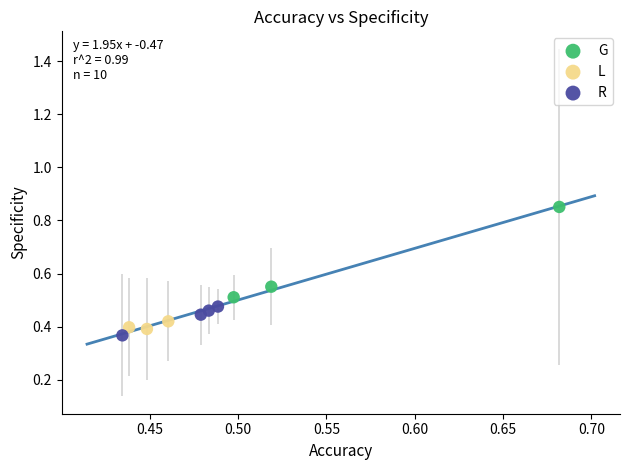

Which series has the widest spread of Y values?

G